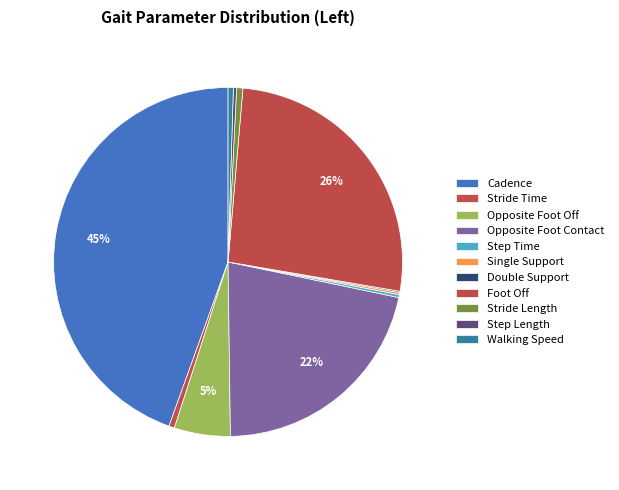

Count the number of slices in the pie.

11